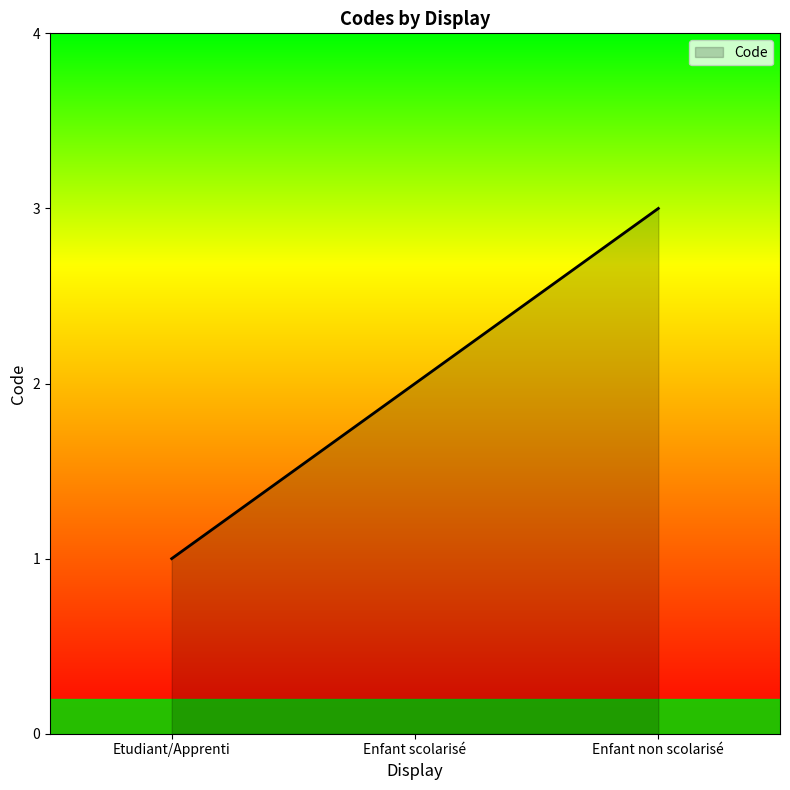

Does the chart have visible grid lines?

No